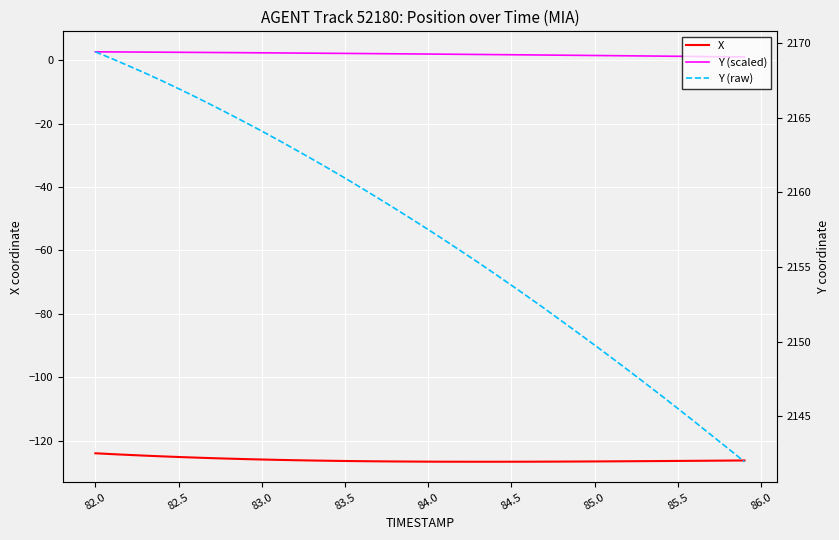

Is this an area chart (filled region under the line)?

No